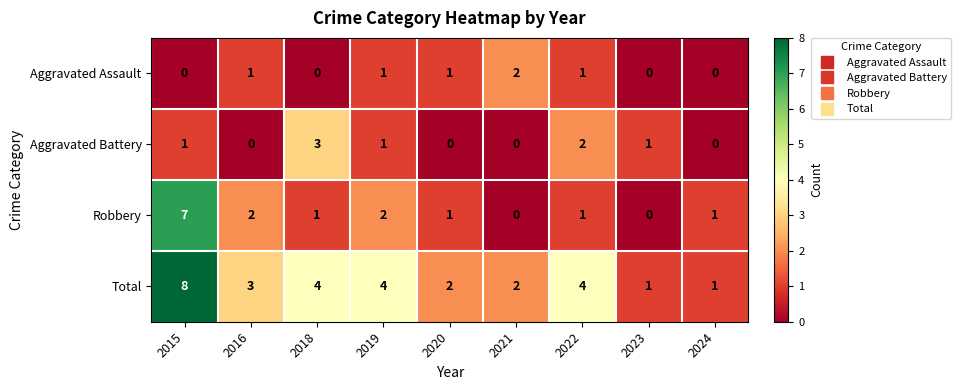

At which category is the sum across all series the highest?

2015